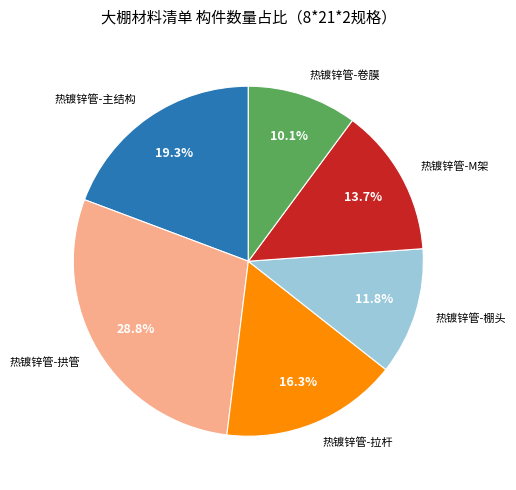

Which category has the biggest portion of the pie?

热镀锌管-拱管